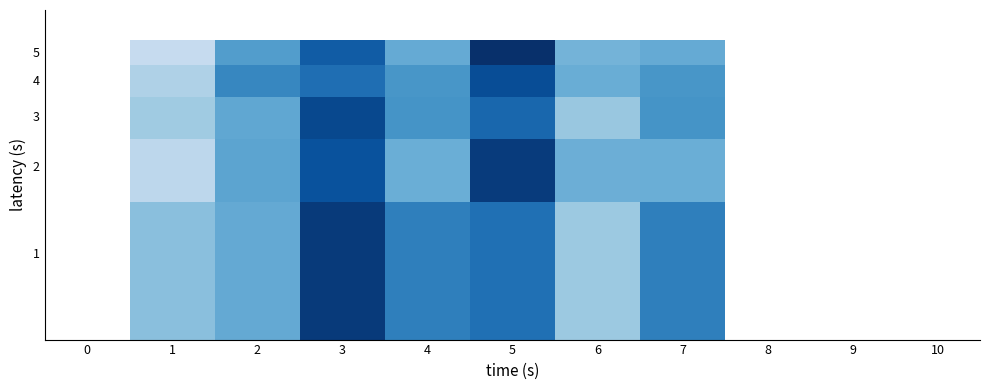

Which has a higher value, 1 or 4?

4